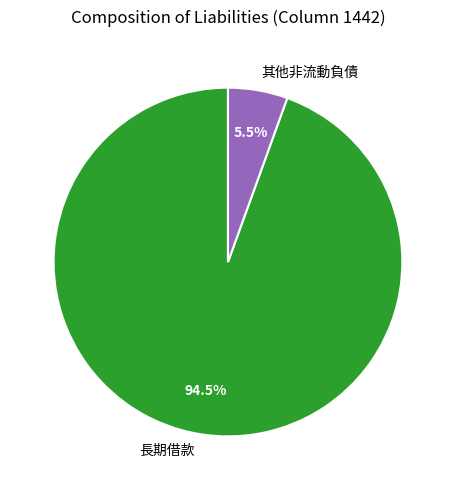

What is the smallest slice in the pie chart?

其他非流動負債